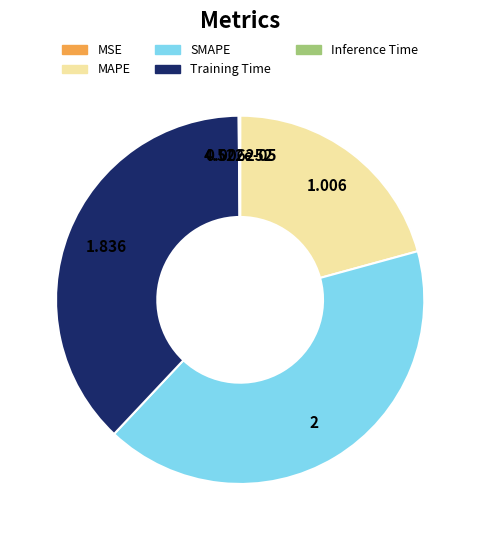

Does any single category account for the majority?

No